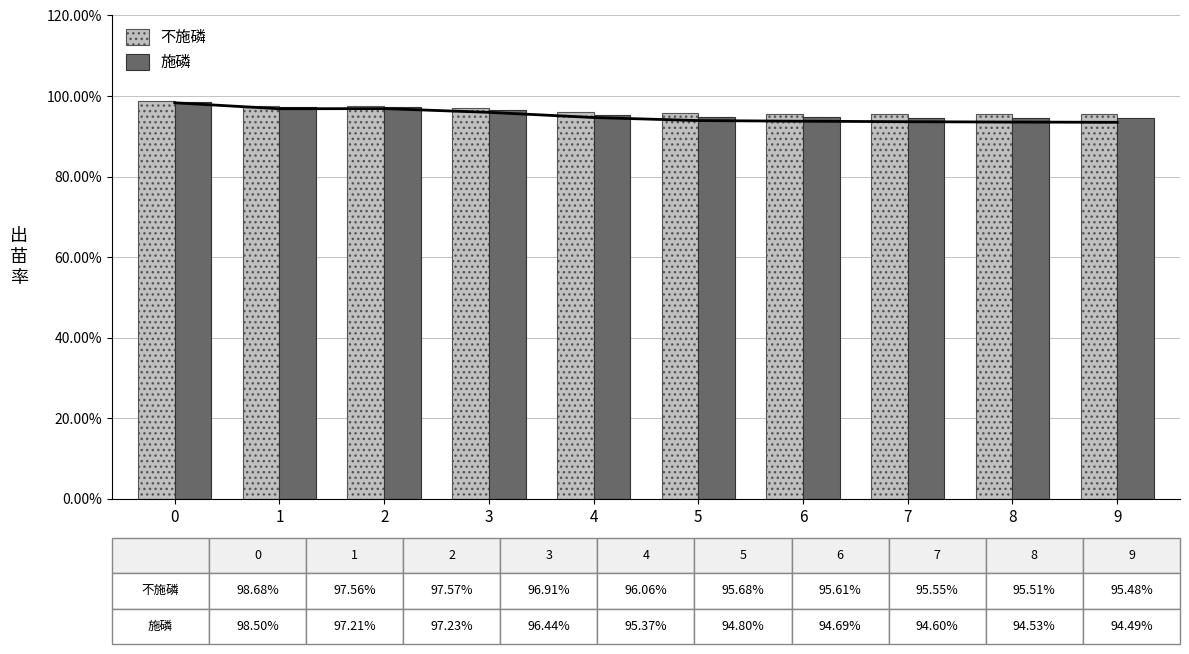

What is the sum of all 施磷 values?

9.6